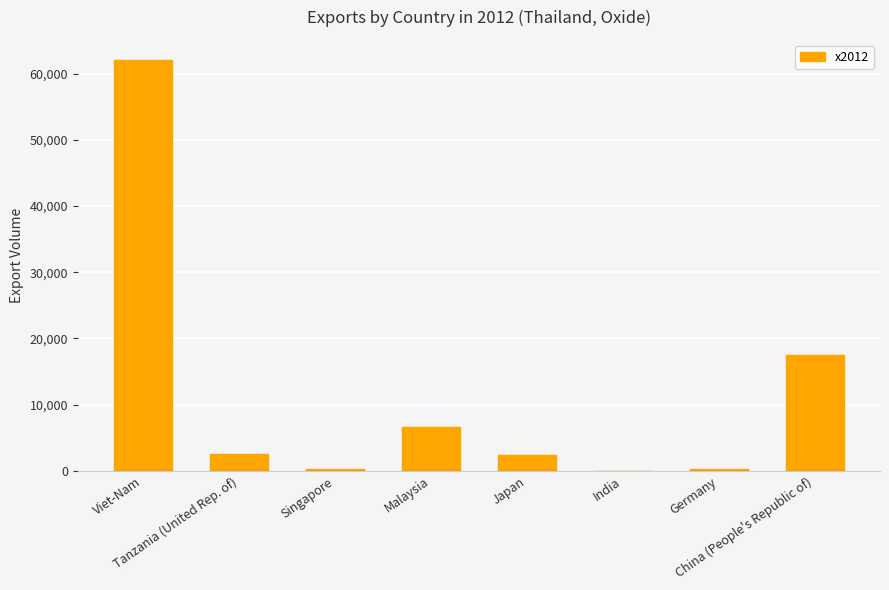

What is the maximum value shown in the chart?

61982